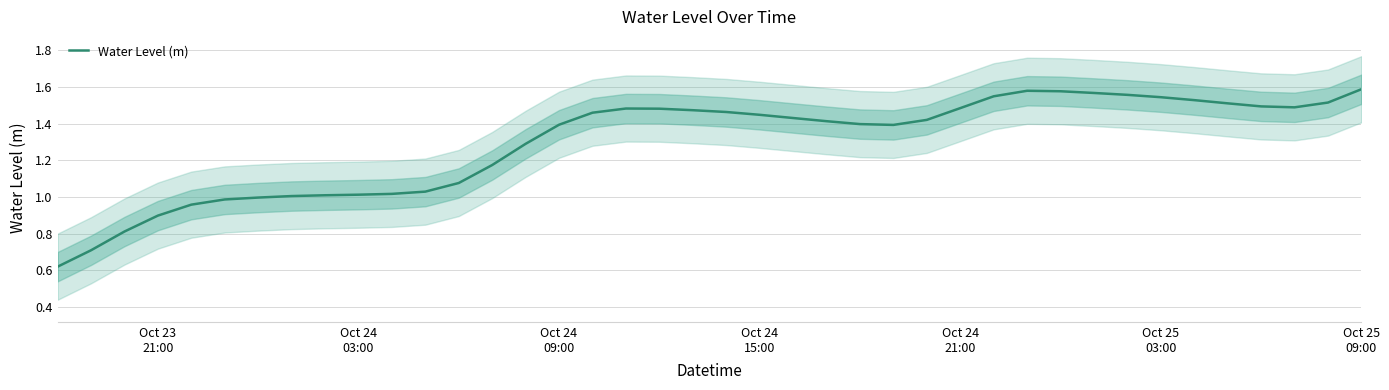

How many points are lower than both their immediate neighbors (excluding endpoints)?

2